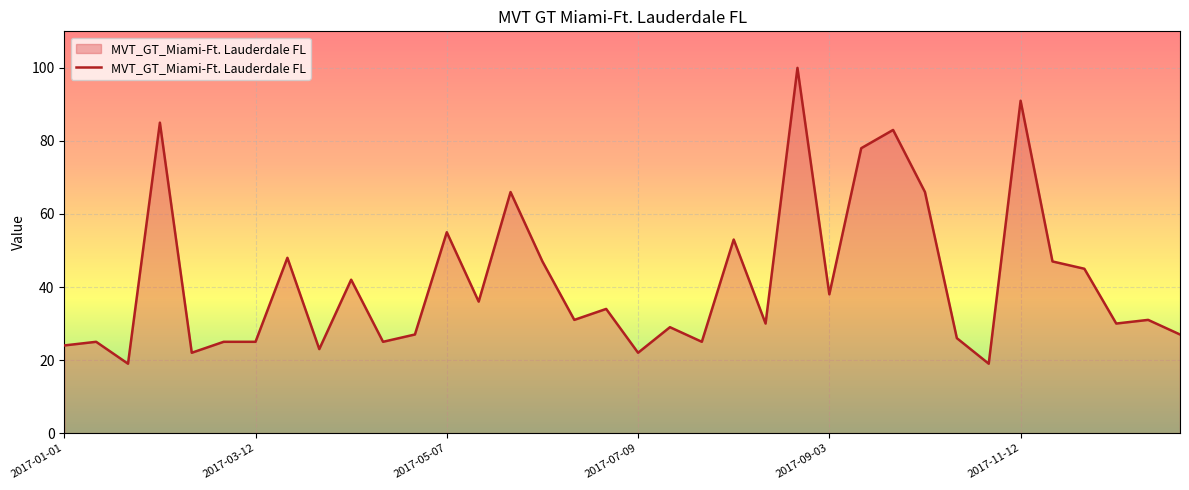

What is the smallest value displayed?

19